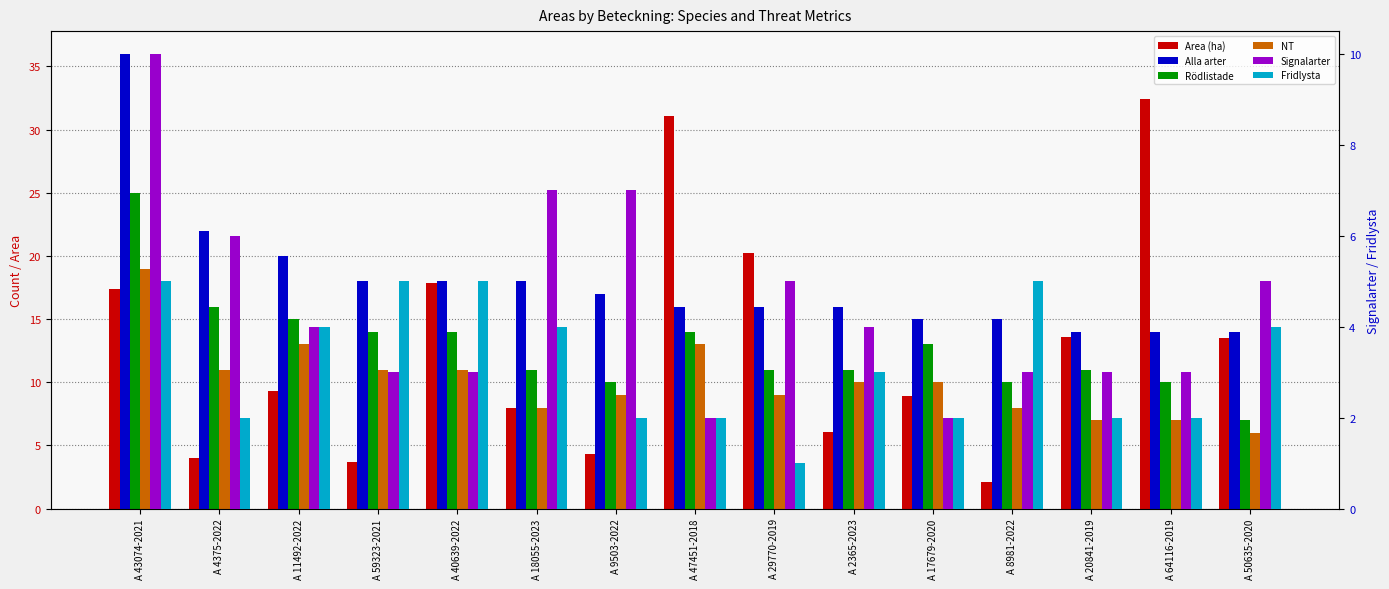

Where does the Alla arter series first go above 16?

A 43074-2021